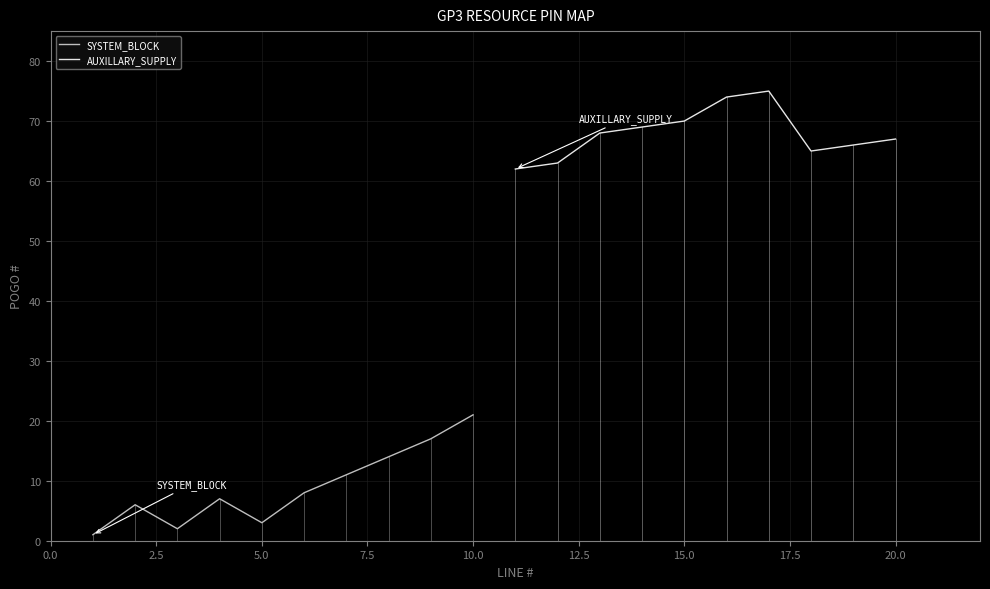

What are all the series names shown in the legend?

SYSTEM_BLOCK, AUXILLARY_SUPPLY